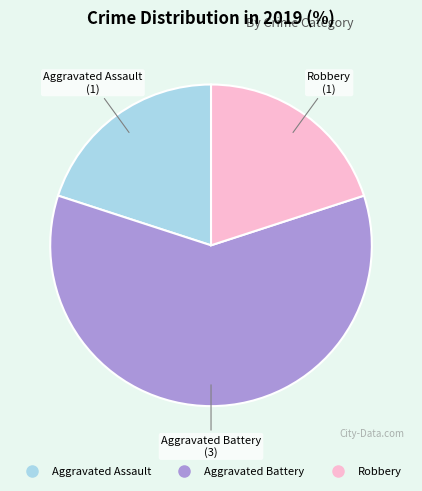

Is it true that Aggravated Assault is 20% of the pie?

True